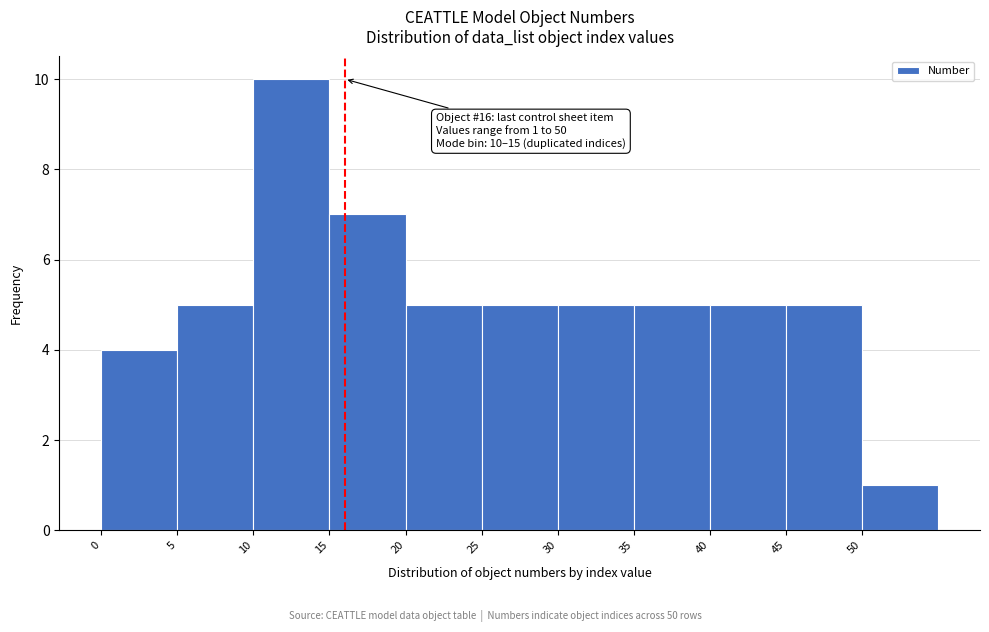

Over which range of the x-axis is the bar tallest?

10 to 15